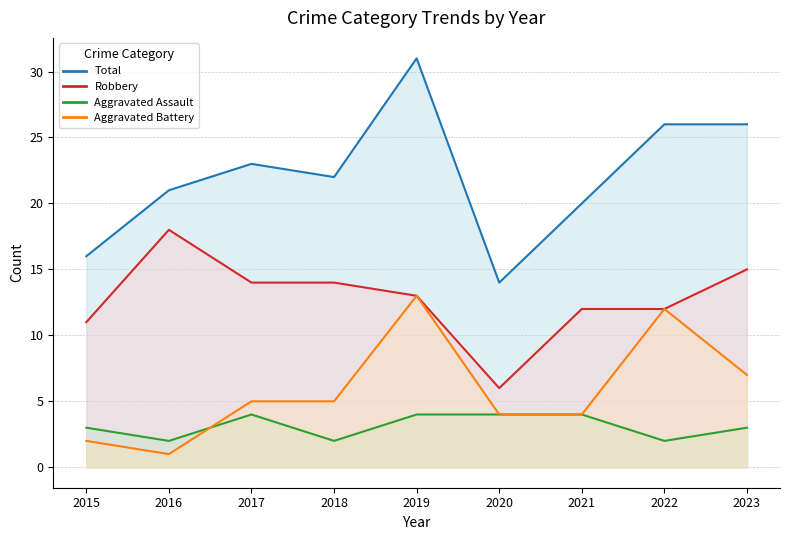

What are all the series names shown in the legend?

Aggravated Assault, Aggravated Battery, Robbery, Total